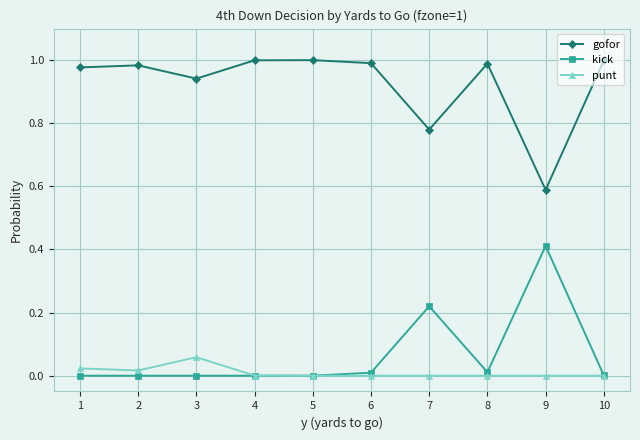

True or false: kick has more than 1 interior local peaks.

True